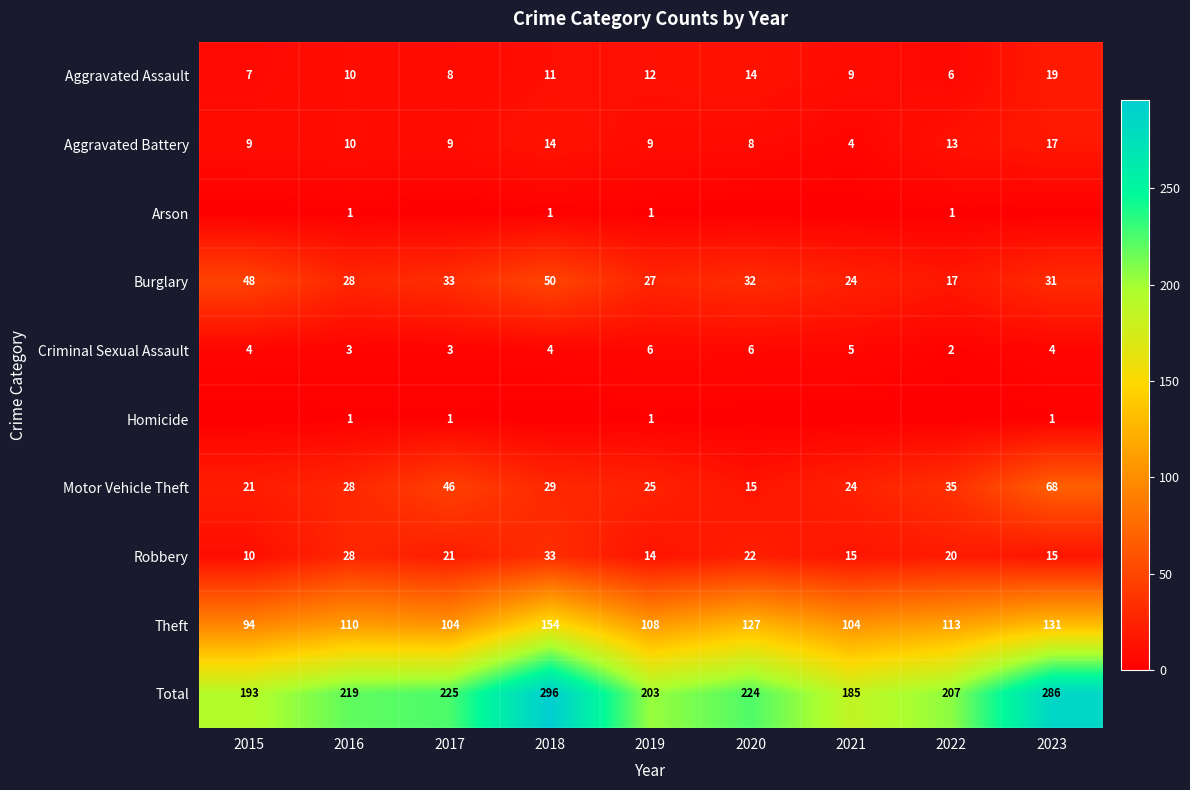

What is the approximate value of Aggravated Battery at 2015?

9